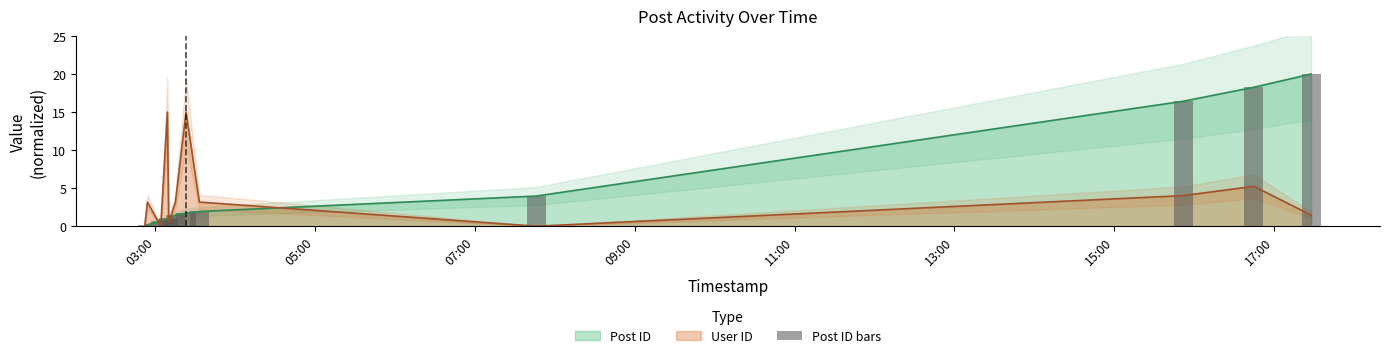

What is the maximum value for Post ID?

20.0